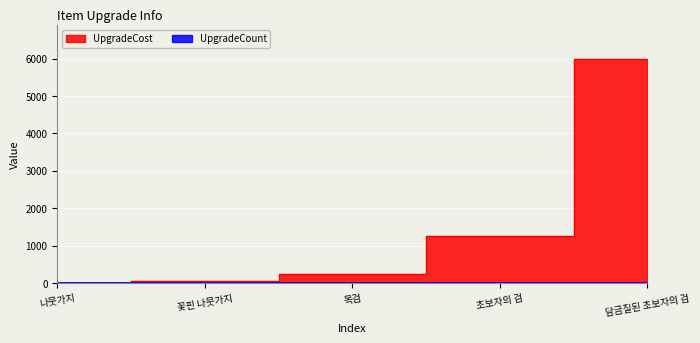

What is the smallest value displayed?

10